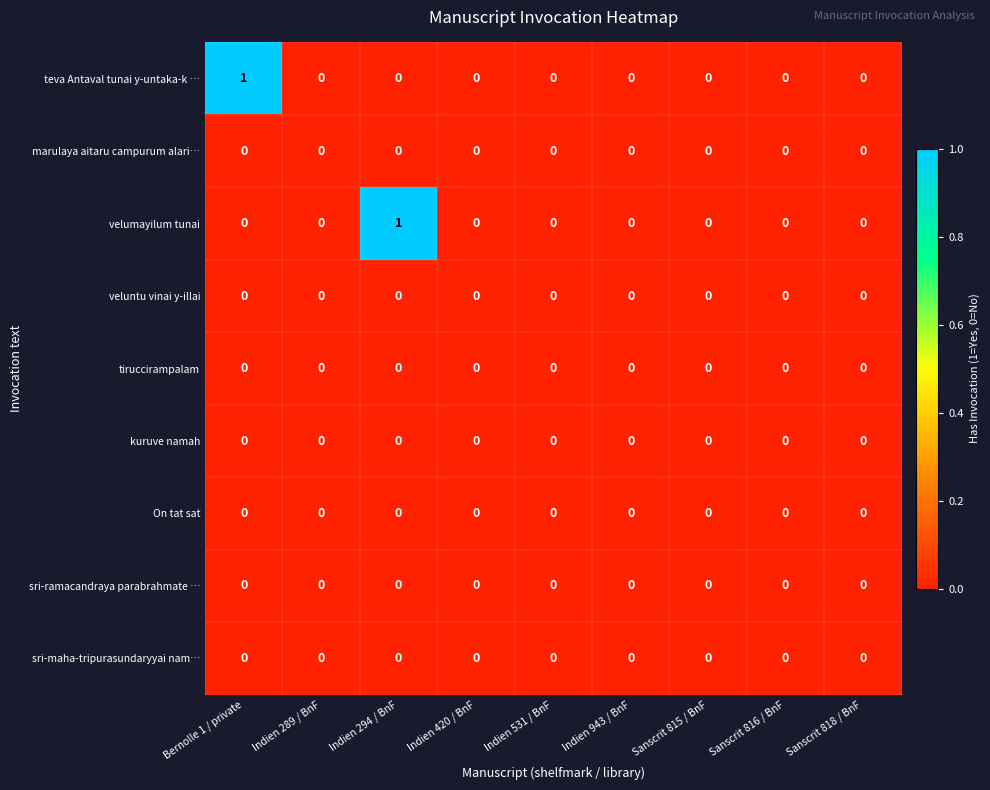

The marulaya aitaru campurum alari… series shows 0 at Sanscrit 818 / BnF. True or false?

True